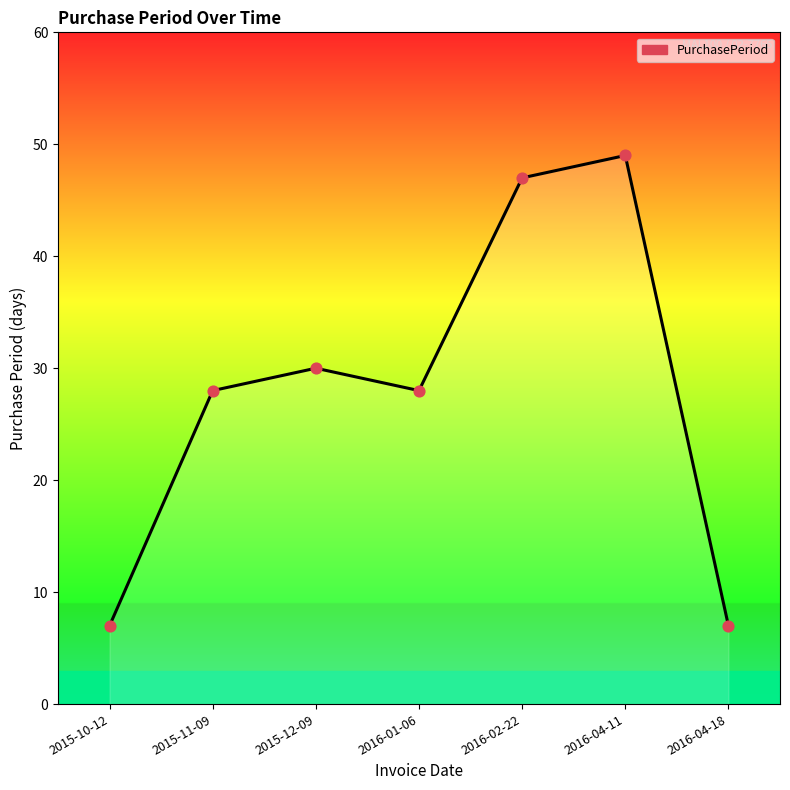

What is the ratio of the value at 2015-12-09 to the value at 2015-10-12?

4.3